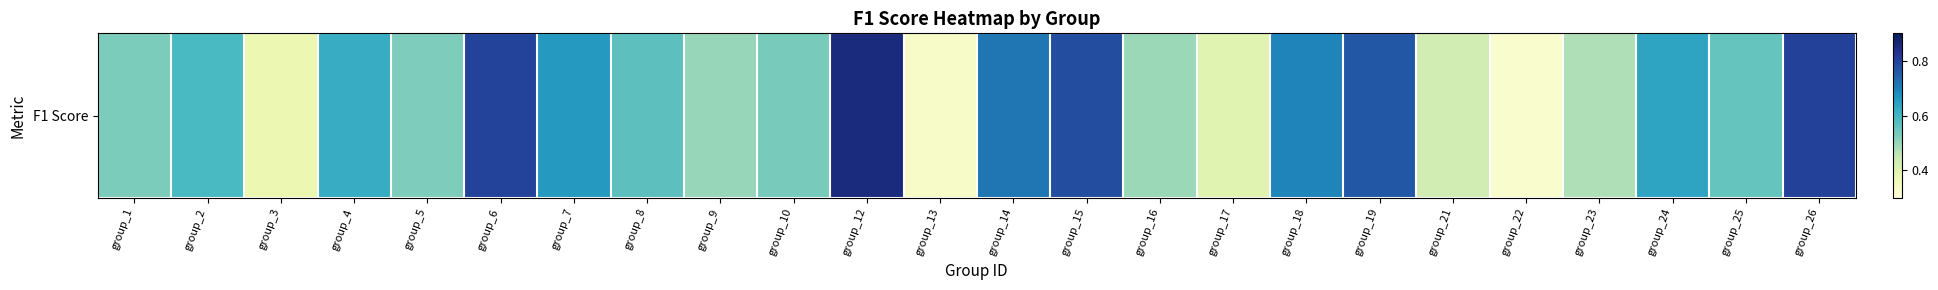

Count the number of data series in this chart.

1